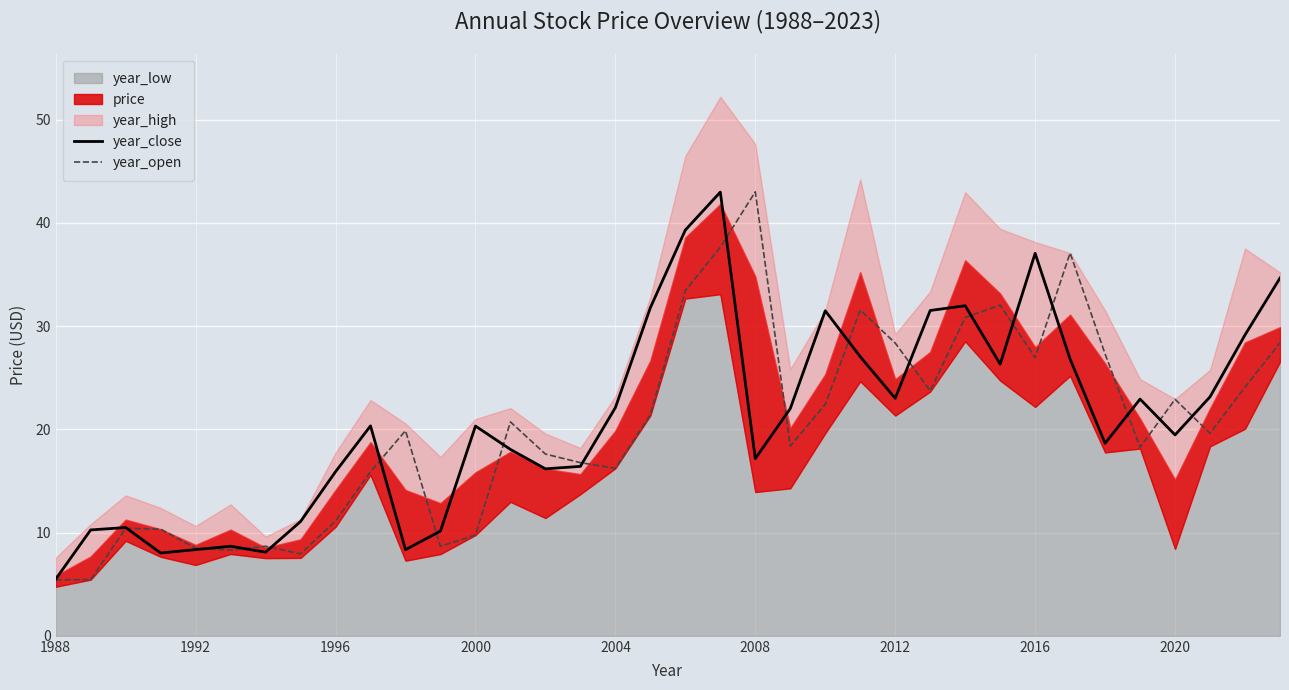

At which label does year_close reach its minimum?

1988